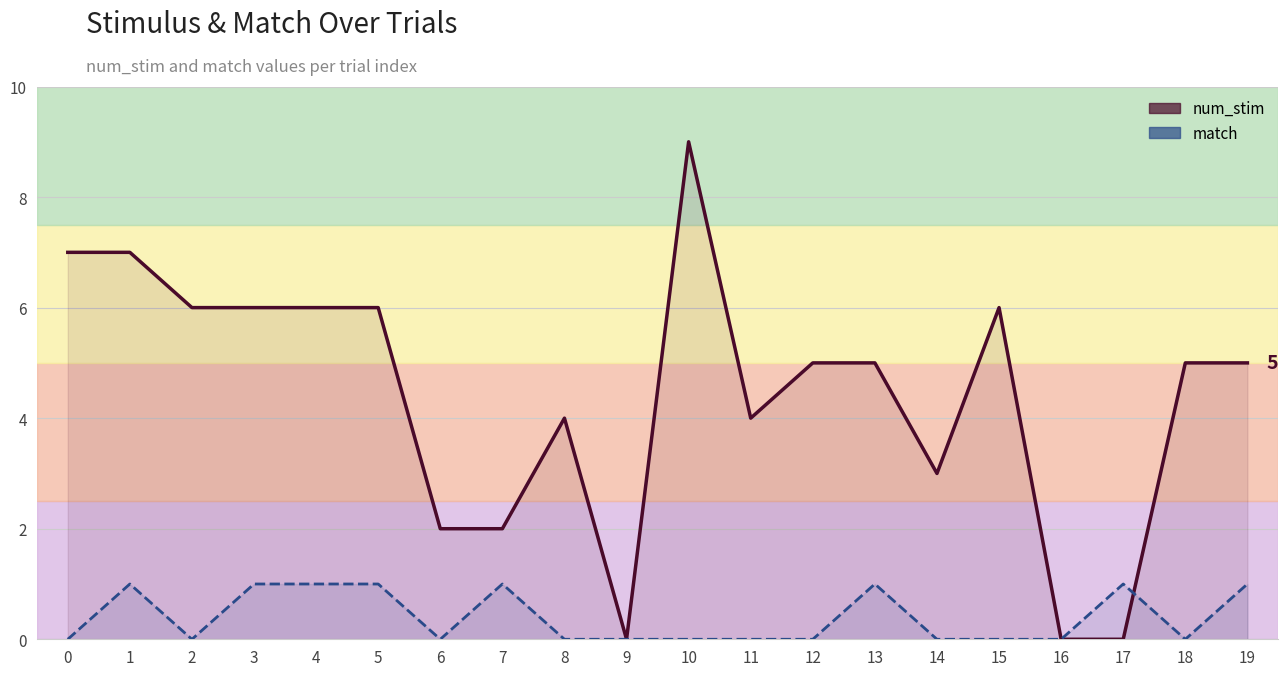

Which series ends up on top after the final intersection of match and num_stim?

num_stim